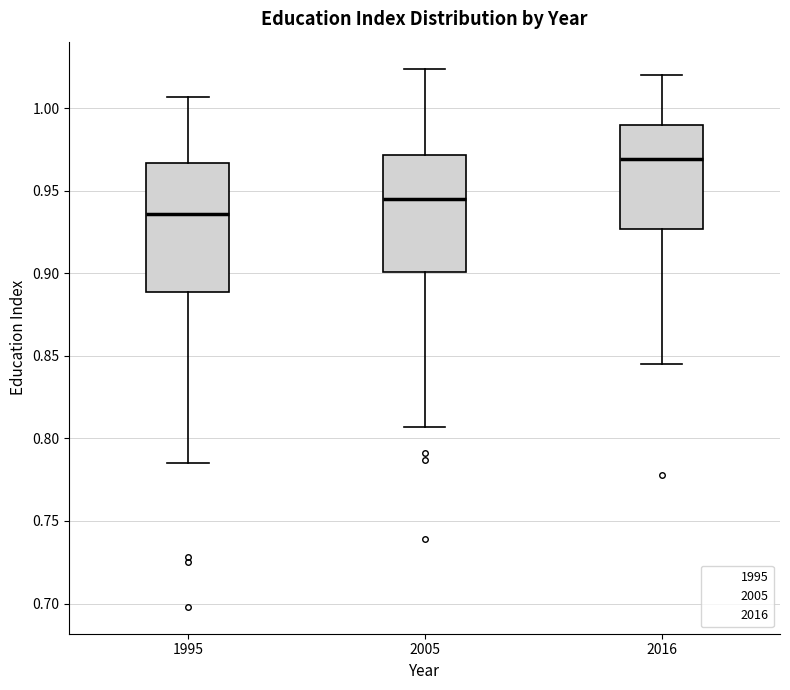

Where is the lower edge of the box at x = 2005 on the y-axis? The values are not printed on the chart, so give them approximately, as read against the axis.

0.900